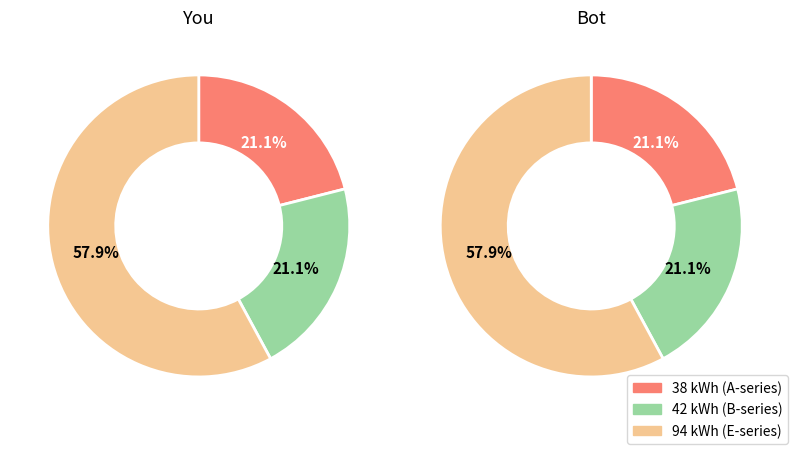

How much of the chart is everything except 94 kWh?

42.1%